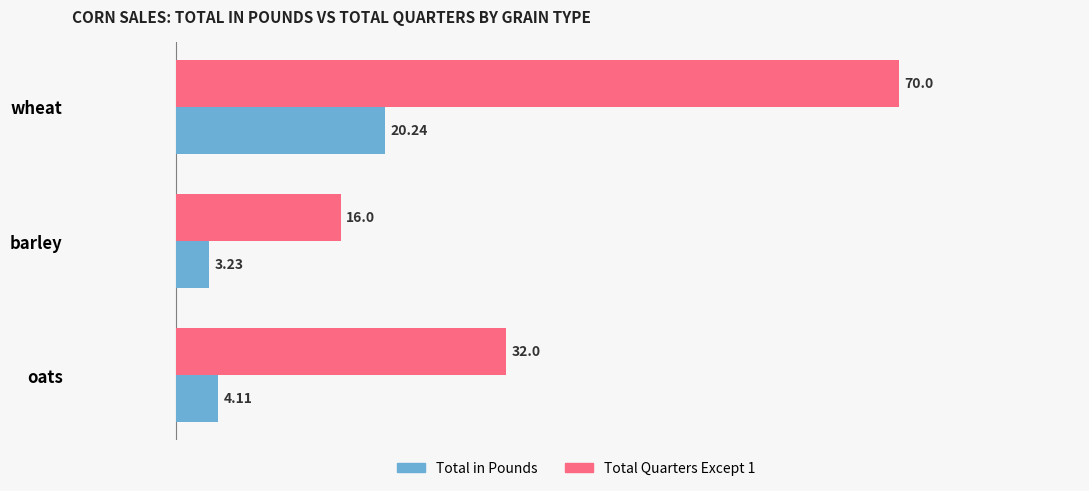

What is the difference between the maximum and minimum values in the Total in Pounds series?

17.0